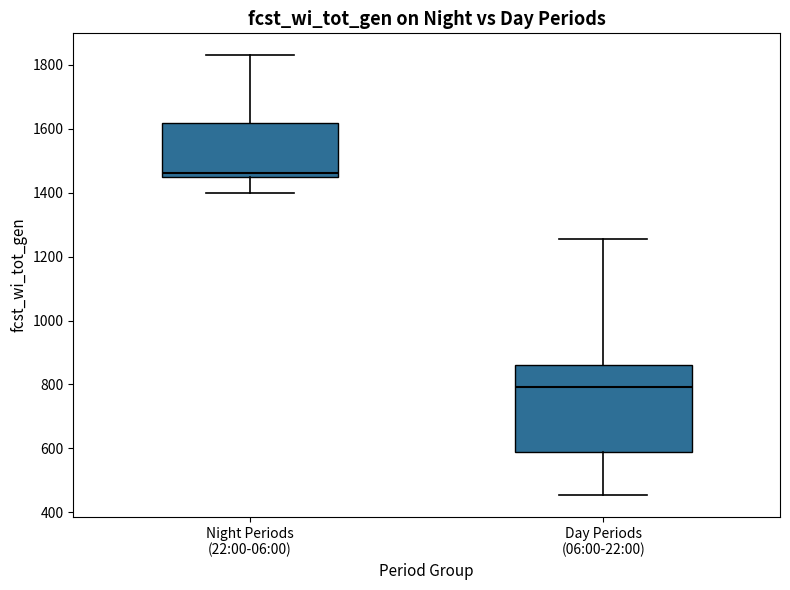

Which box's median line is the highest?

Night Periods (22:00-06:00)